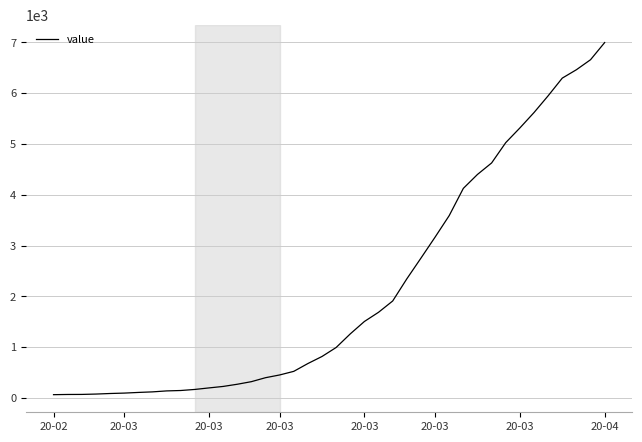

What is the difference between the maximum and minimum values?

6931